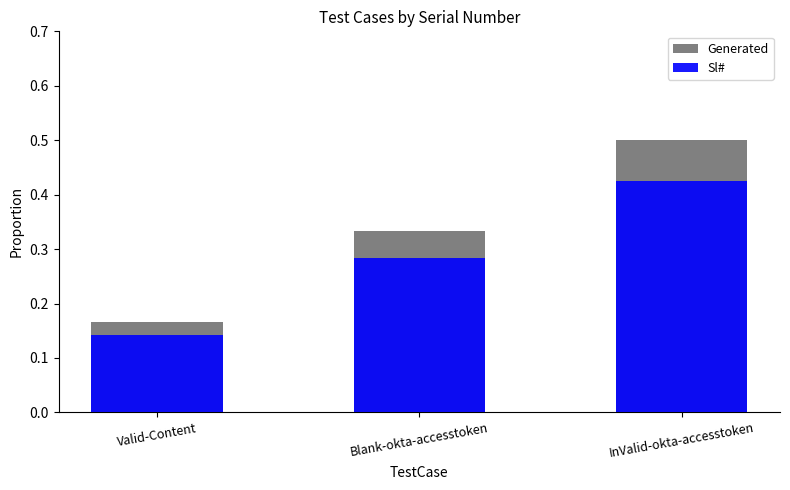

Reading left to right, transcribe all the data shown in this chart.

Generated: Valid-Content=0.2	Blank-okta-accesstoken=0.3	InValid-okta-accesstoken=0.5
Sl#: Valid-Content=0.1	Blank-okta-accesstoken=0.3	InValid-okta-accesstoken=0.4